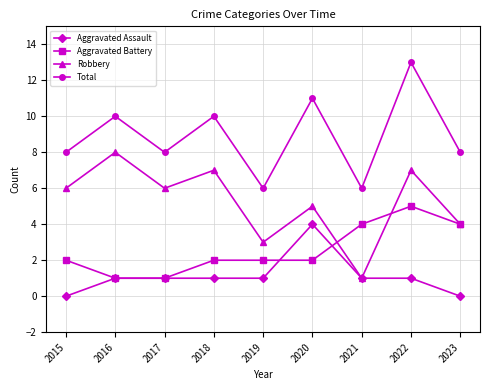

At which category is the sum across all series the highest?

2022